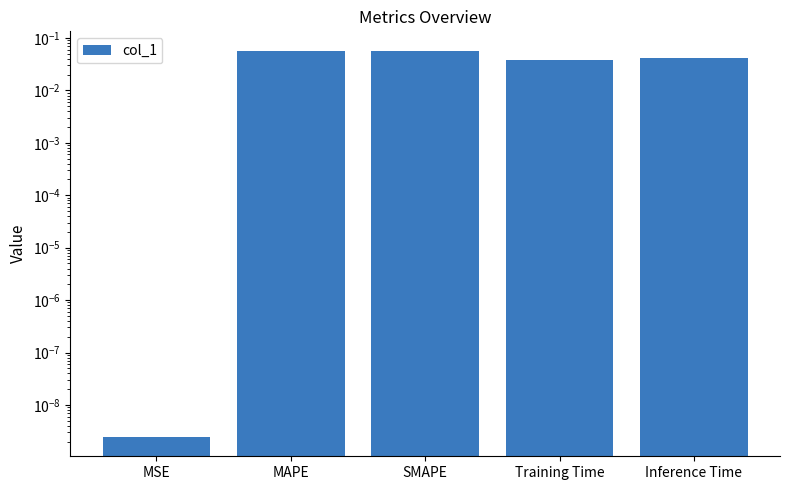

How many bars are there in total?

5